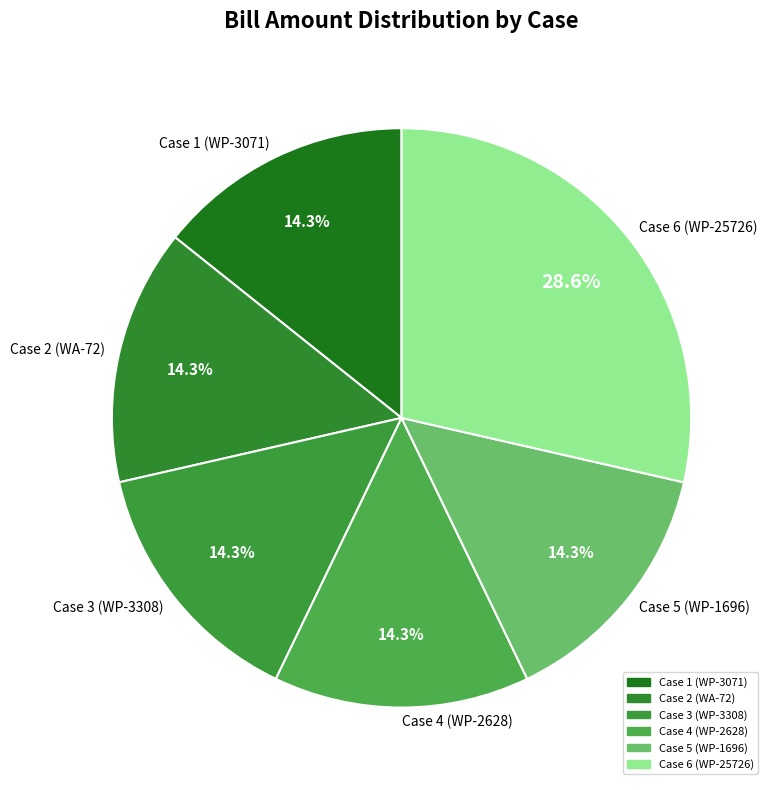

What percentage is the Case 4 (WP-2628) slice, to the nearest percent?

14%